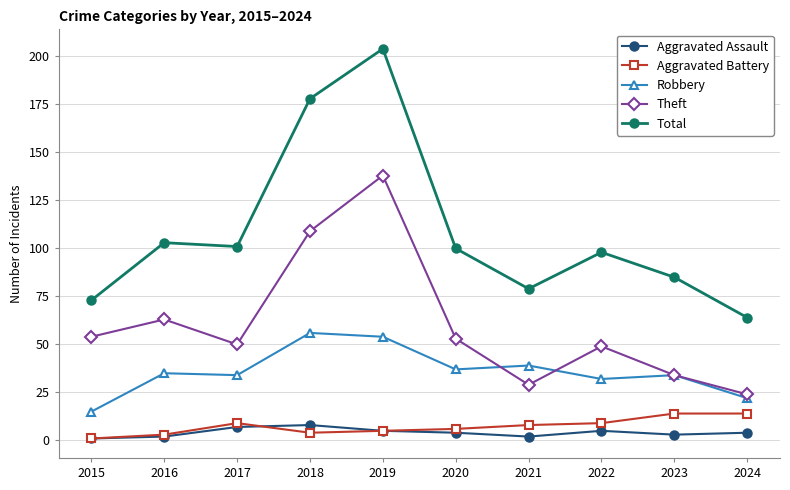

Which series has the largest range (max minus min)?

Total